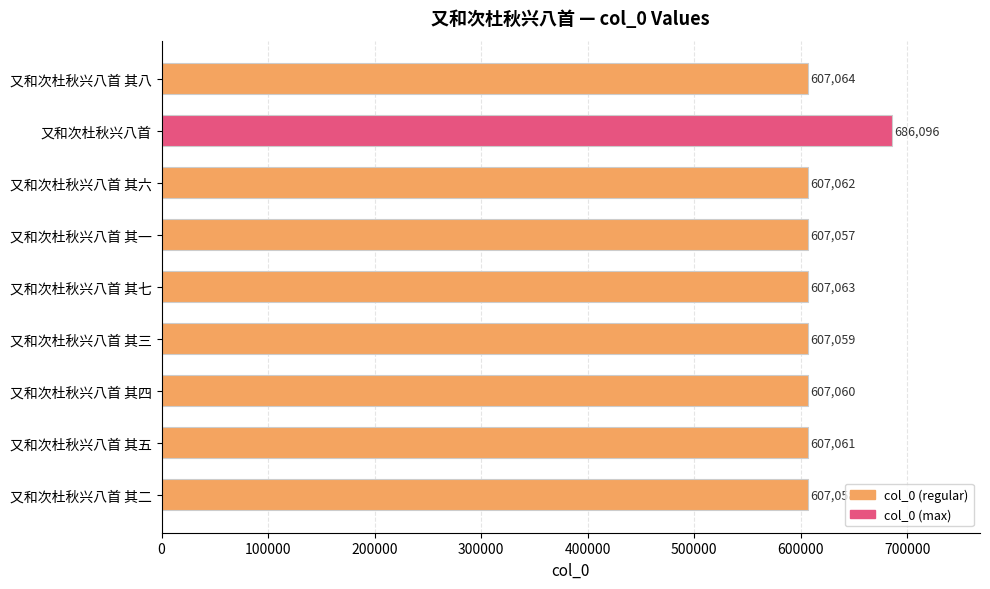

Is it true that the value at 又和次杜秋兴八首 其五 is 607061?

True